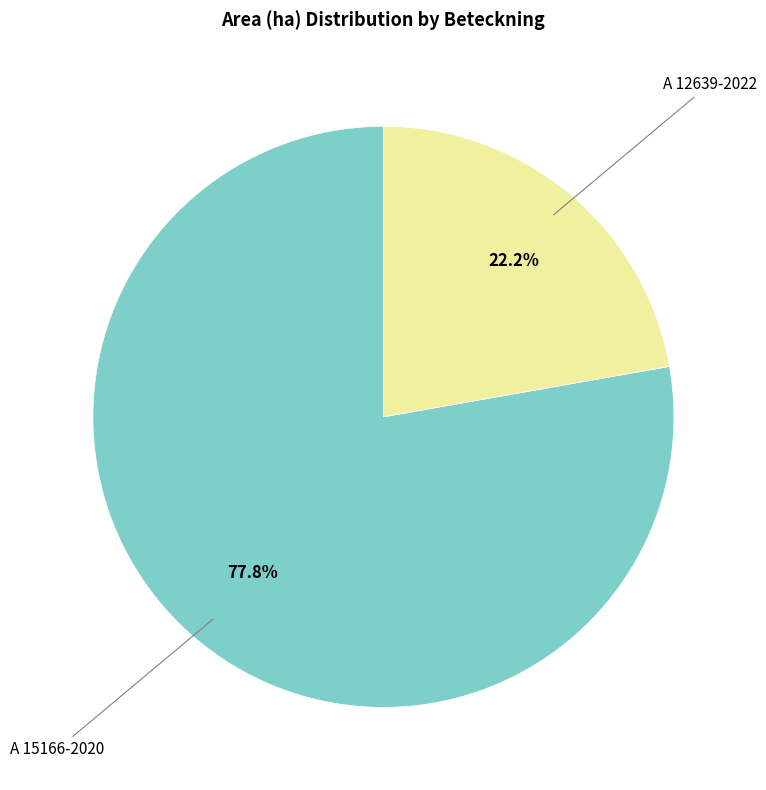

Is there any slice that represents more than half of the pie?

Yes